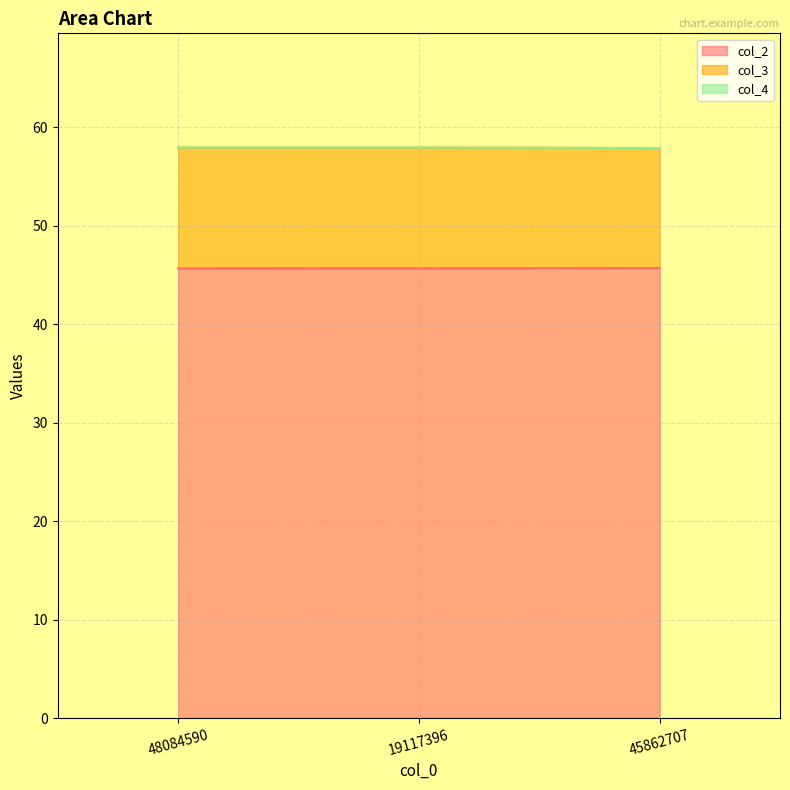

At which label is col_3 closest to 57?

45862707